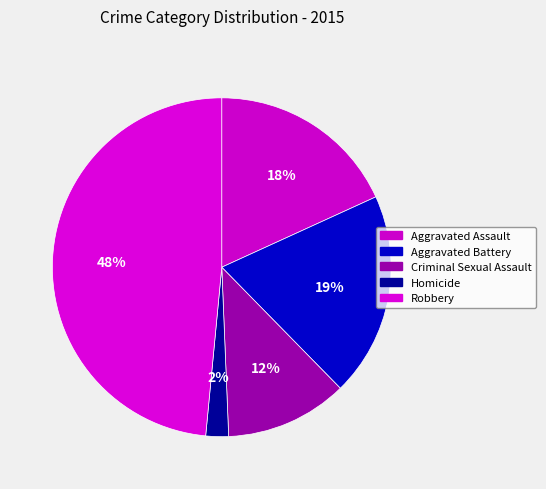

Combined, do Homicide and Robbery account for over 50%?

Yes